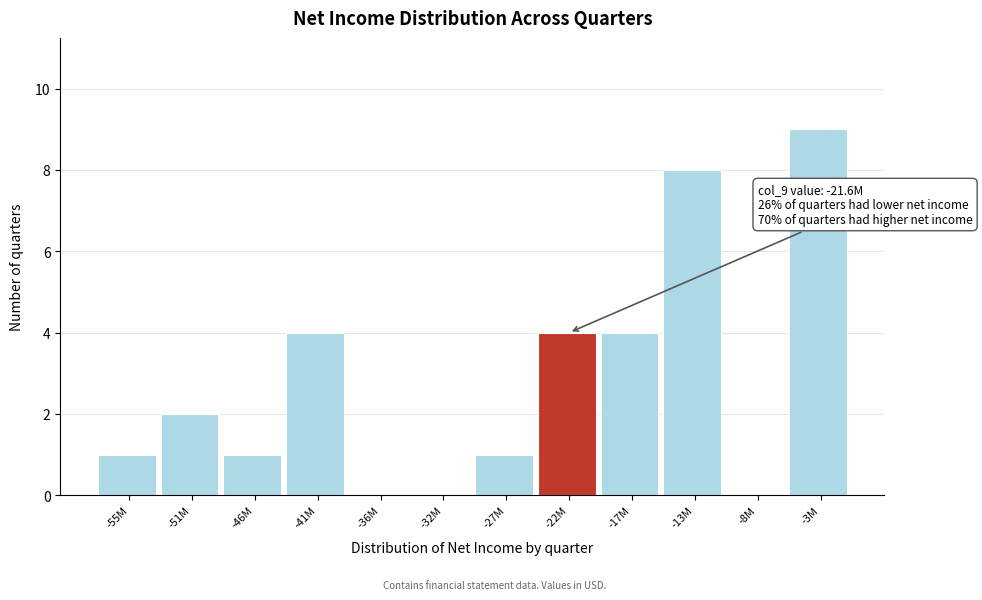

Reading left to right, transcribe all the data shown in this chart.

-55M=1	-51M=2	-46M=1	-41M=4	-36M=0	-32M=0	-27M=1	-22M=4	-17M=4	-13M=8	-8M=0	-3M=9